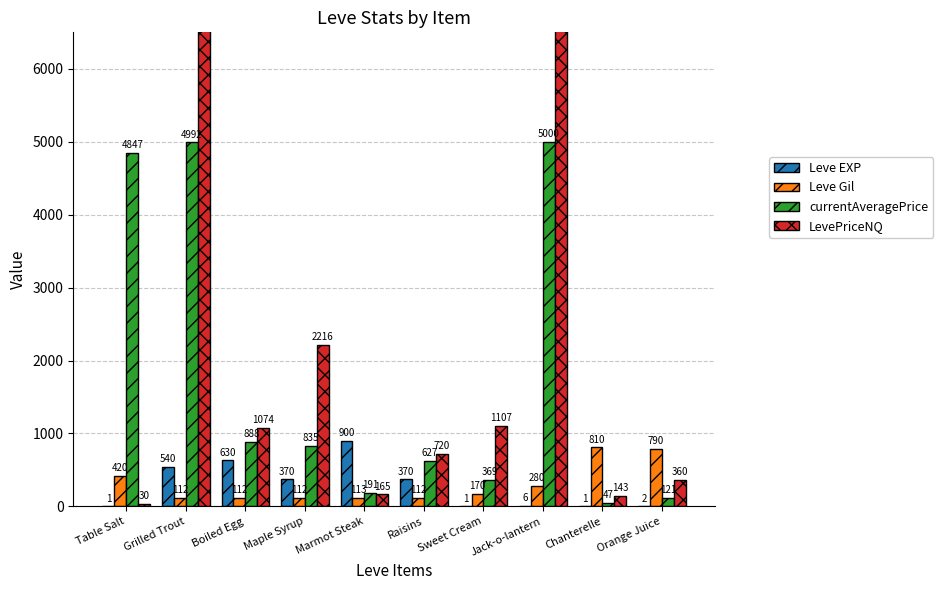

Is the value of currentAveragePrice at Maple Syrup greater than the value of LevePriceNQ at Chanterelle?

Yes